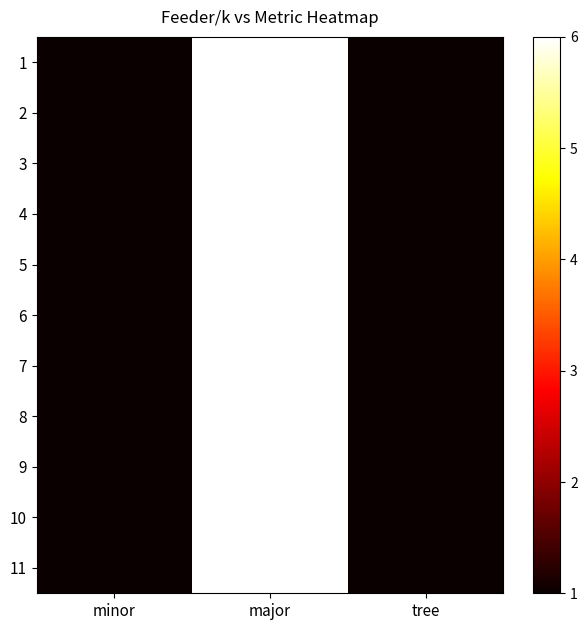

Which category has the lowest value across all series?

minor